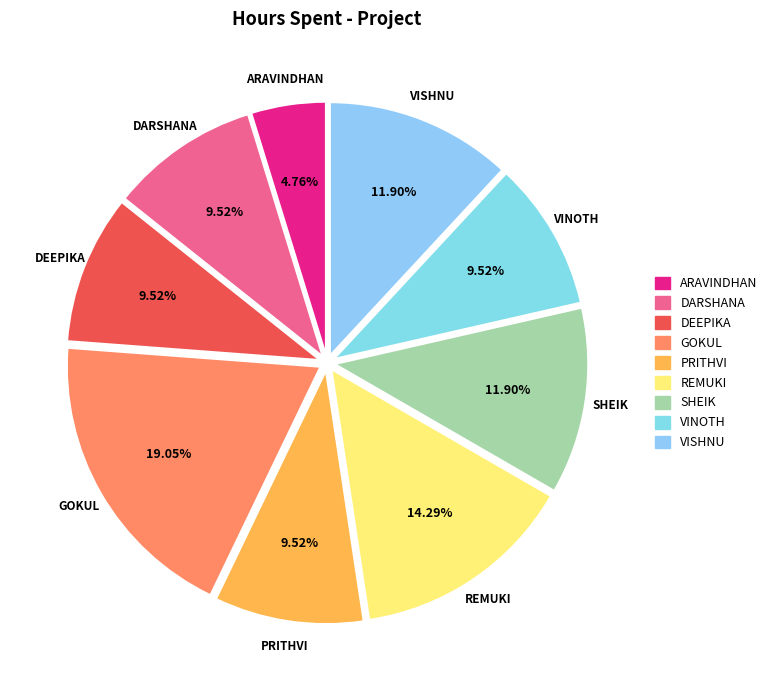

How many segments does this pie chart have?

9